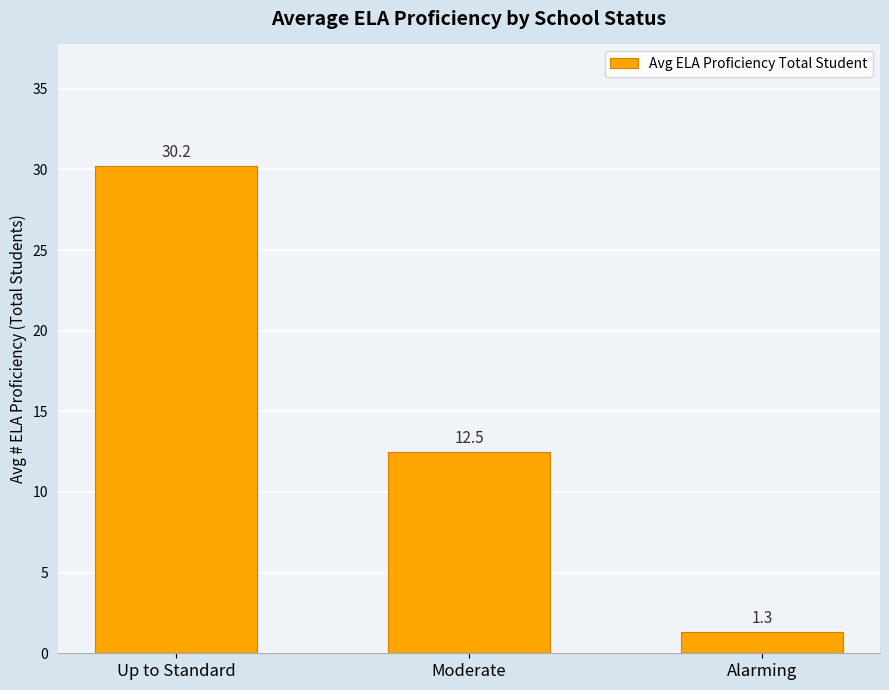

What is the change in value from Up to Standard to Alarming?

-28.9